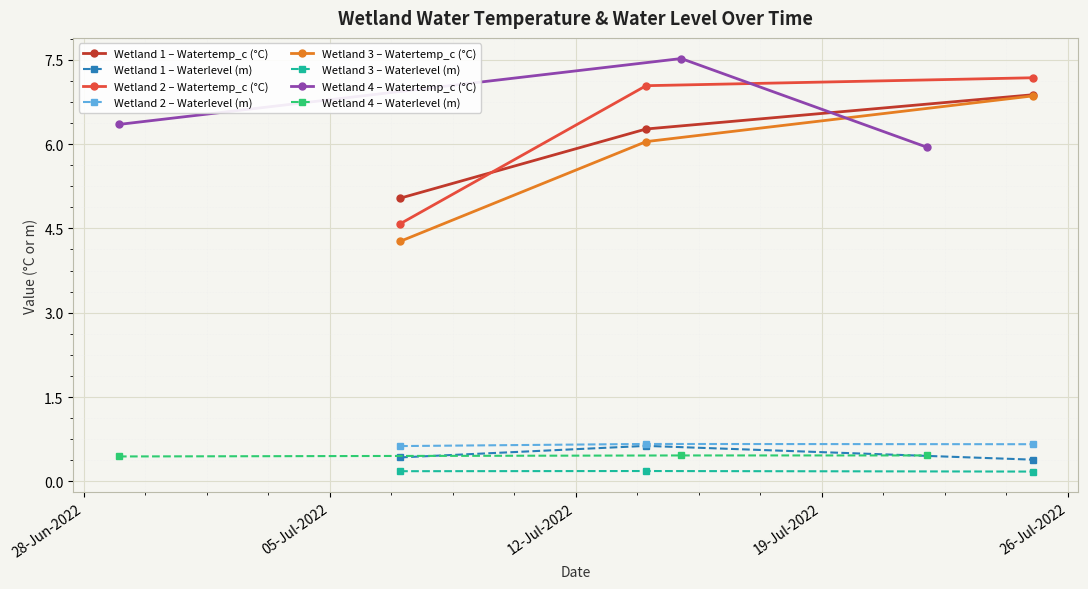

What is the value of the Waterlevel point at the 5th from the left?

0.7